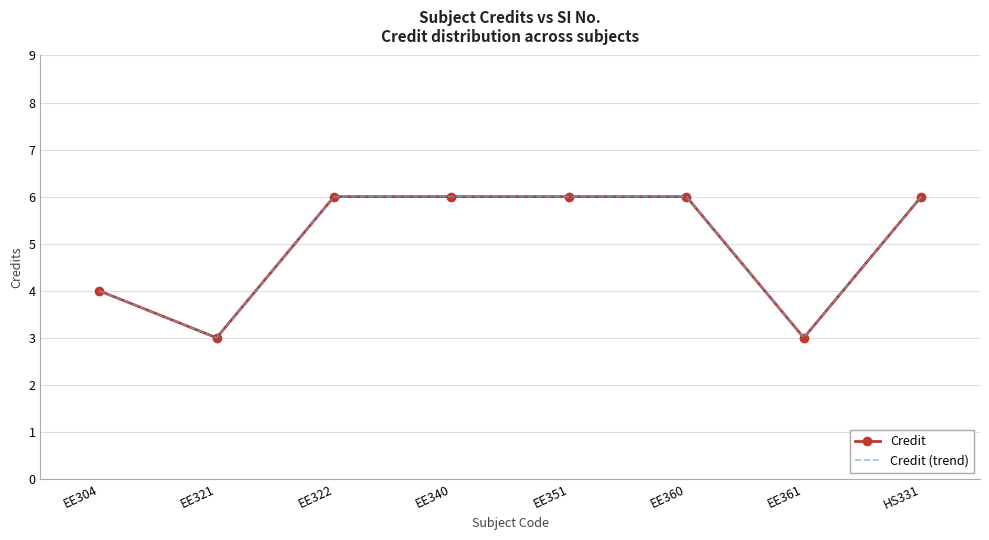

What is the label of the 4th point from the left?

EE340